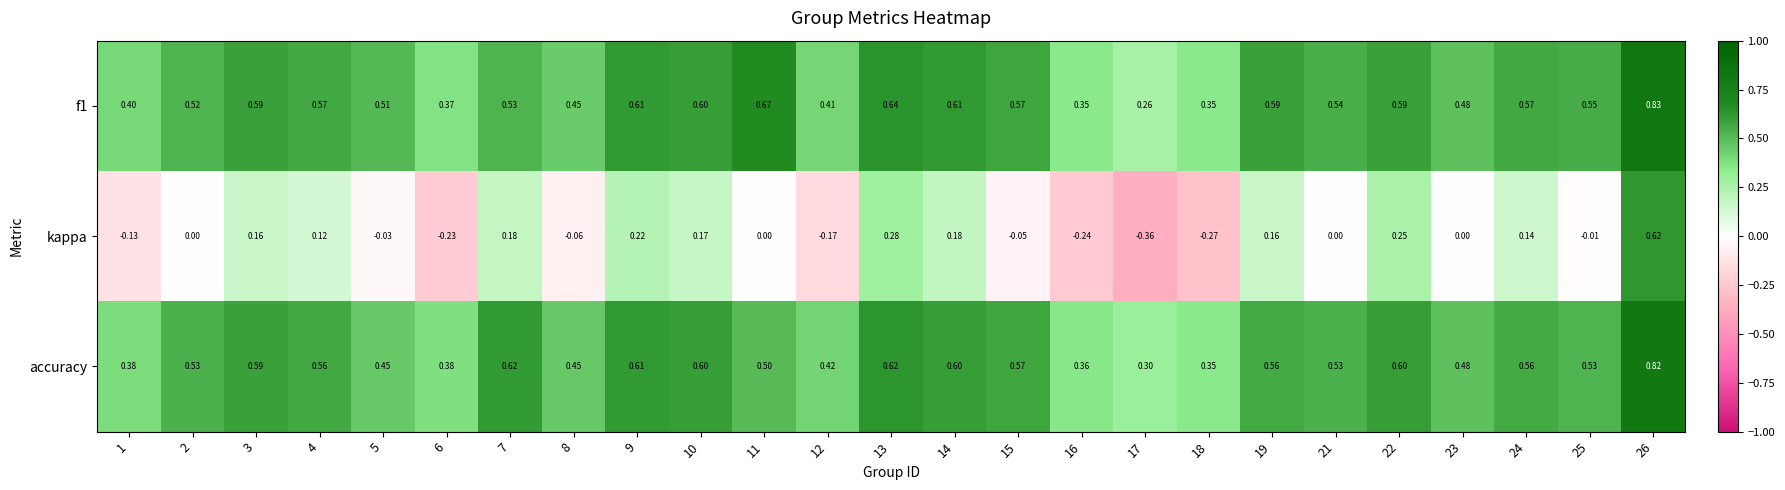

Which series has the largest range (max minus min)?

kappa